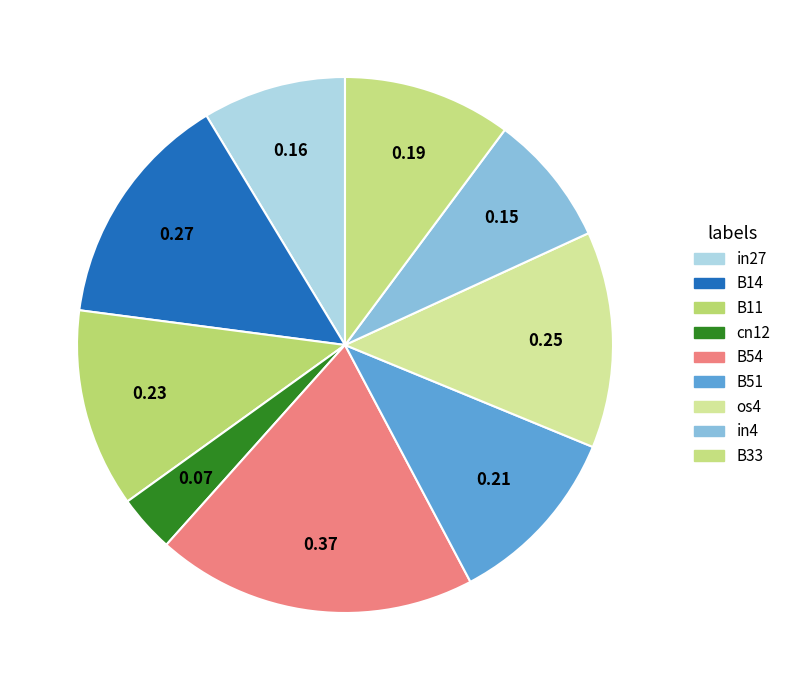

How many slices are in this pie chart?

9